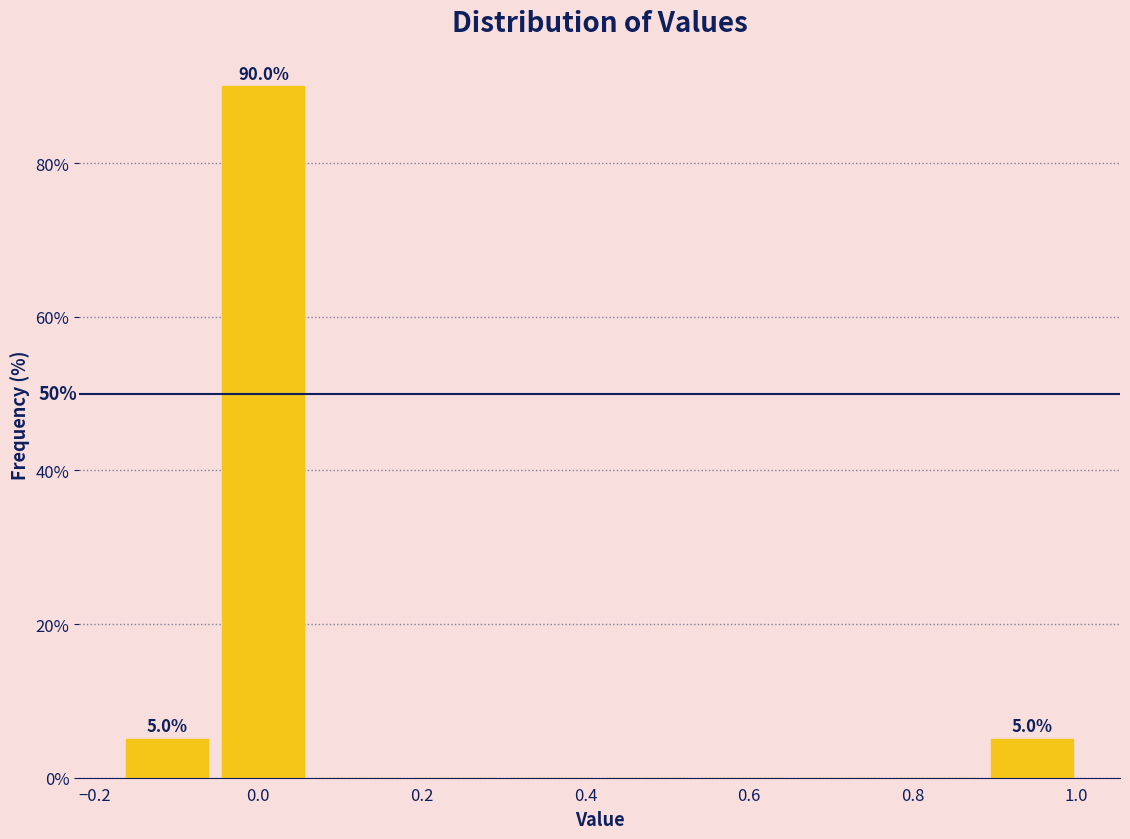

Over which range of the x-axis is the bar tallest?

-0.06 to 0.06